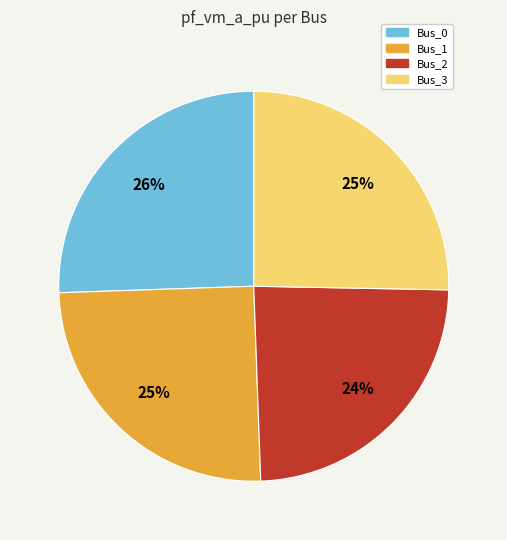

Which category has the smallest portion of the pie?

Bus_2